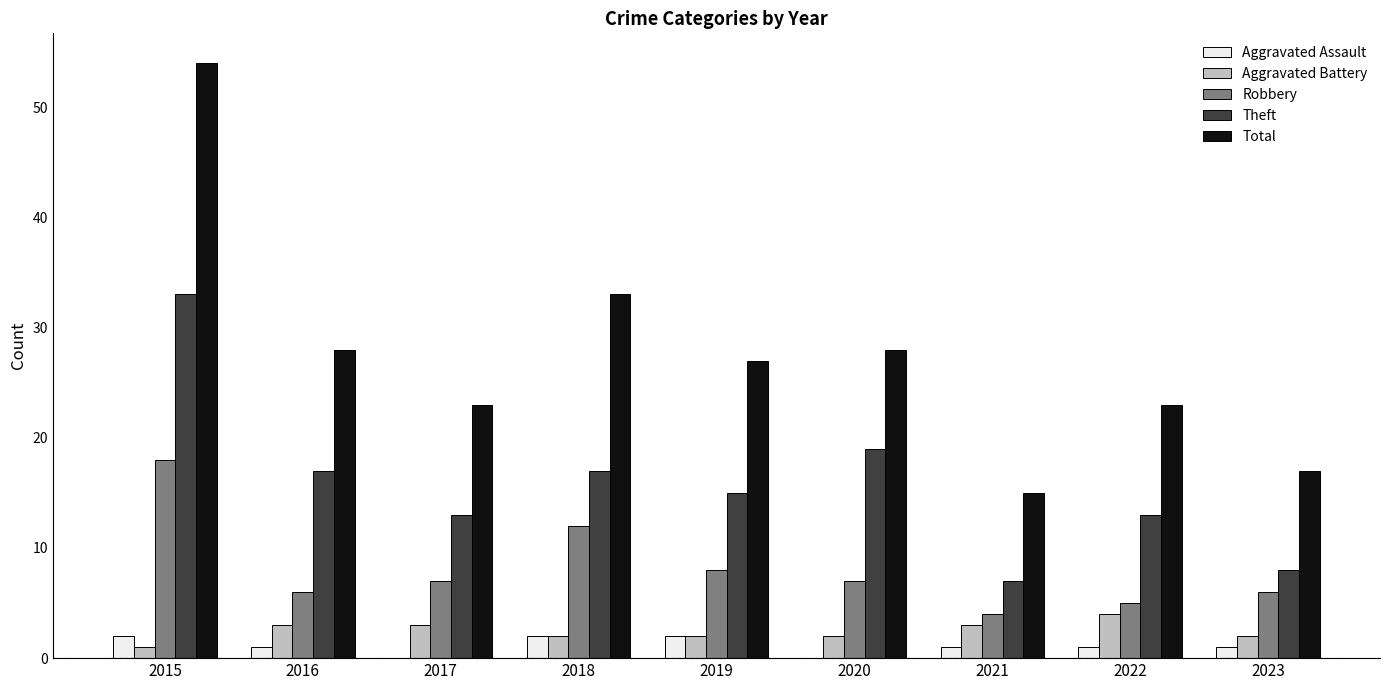

Is it true that Aggravated Battery equals 2 at 2020?

True